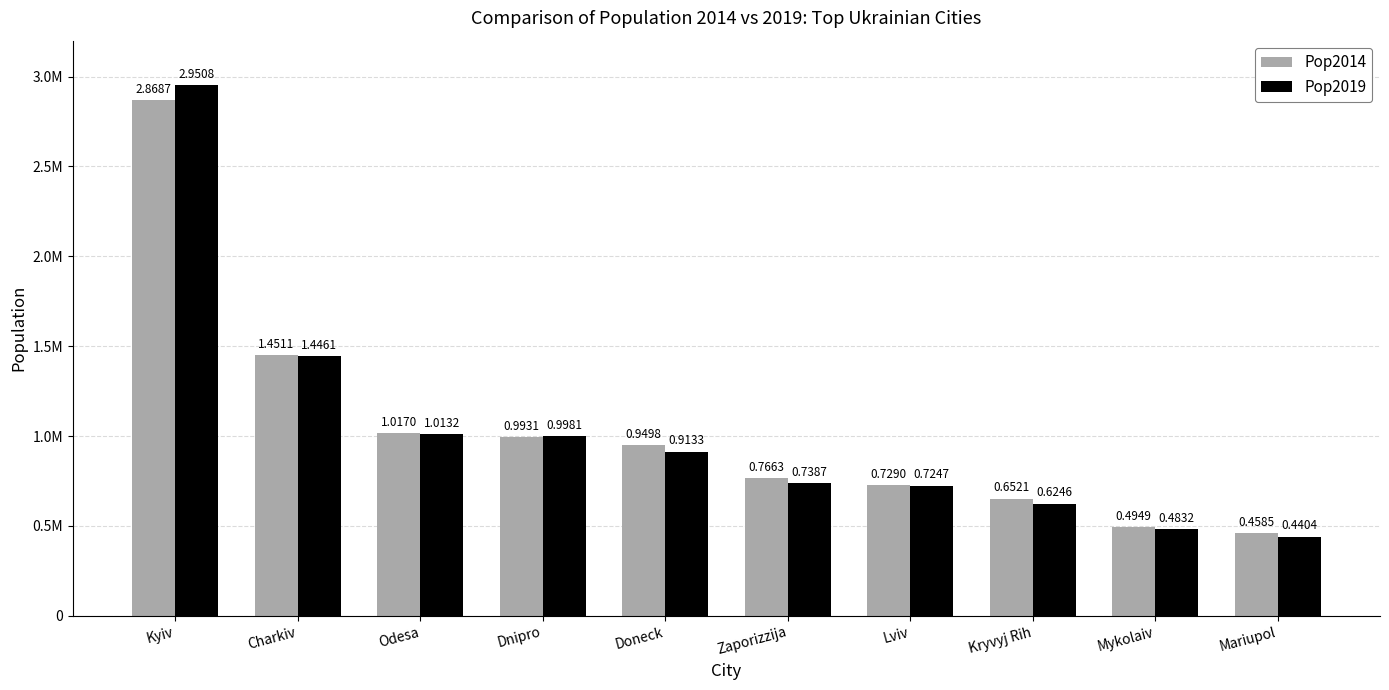

List the series in order of their peak value, lowest first.

Pop2014, Pop2019